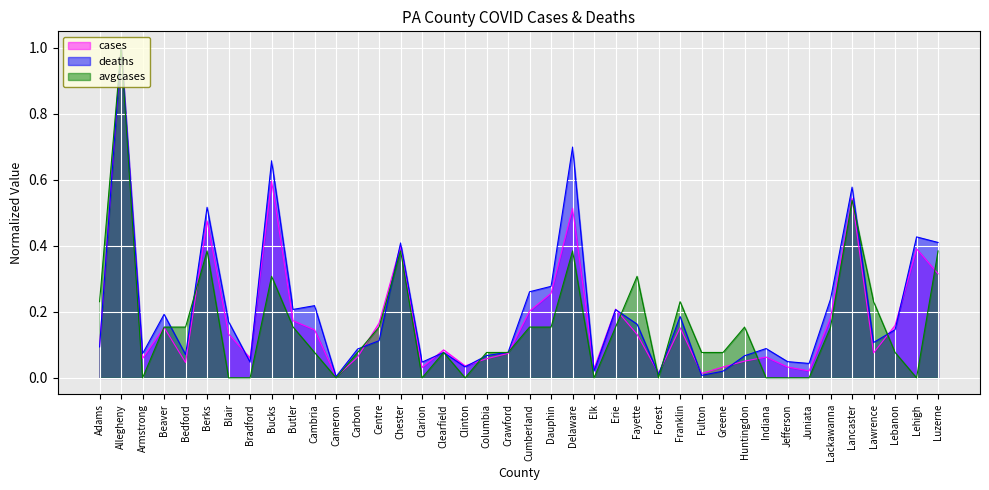

What is the value of the avgcases point at the 14th from the left?

0.2